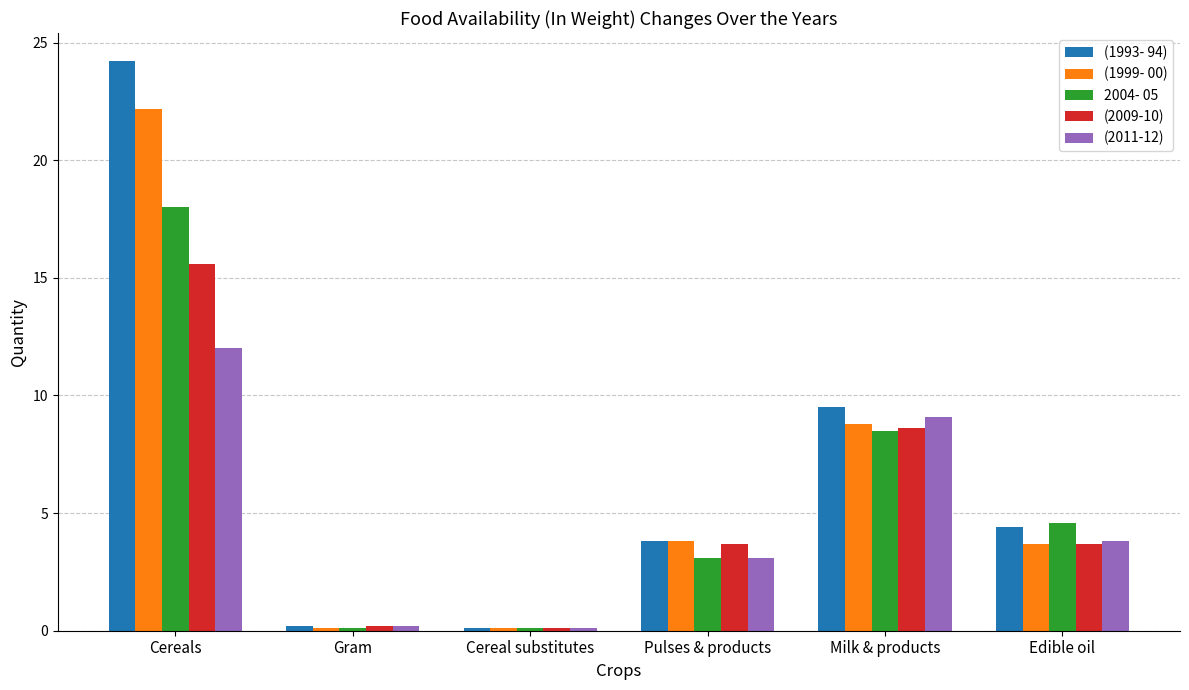

Rank the series by their average value, from highest to lowest.

(1993- 94), (1999- 00), 2004- 05, (2009-10), (2011-12)